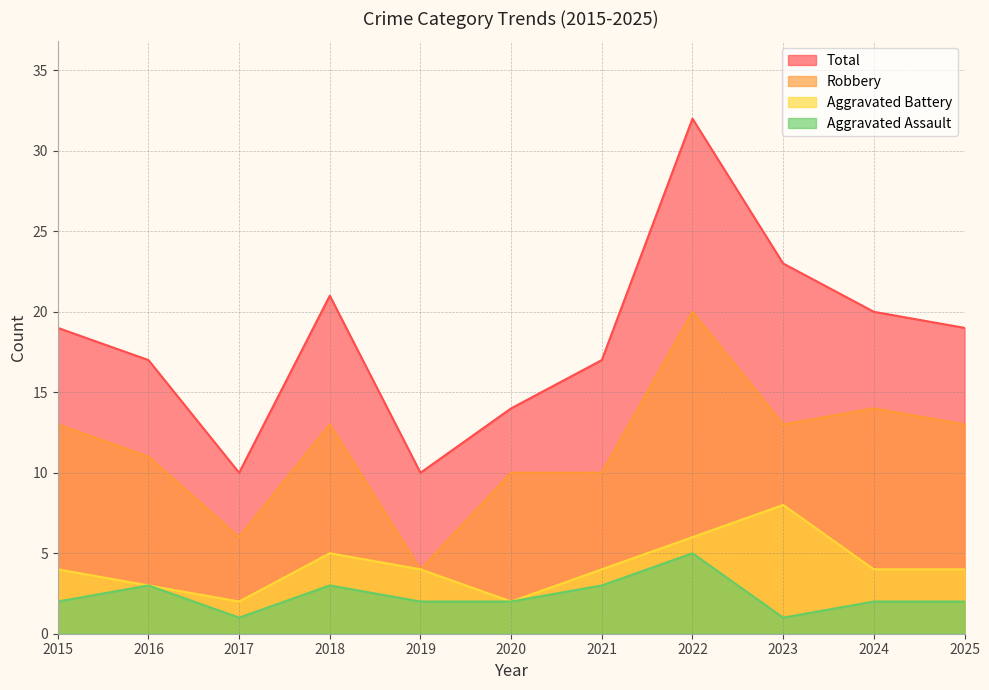

Rank the series at 2020 from lowest to highest value.

Aggravated Assault, Aggravated Battery, Robbery, Total